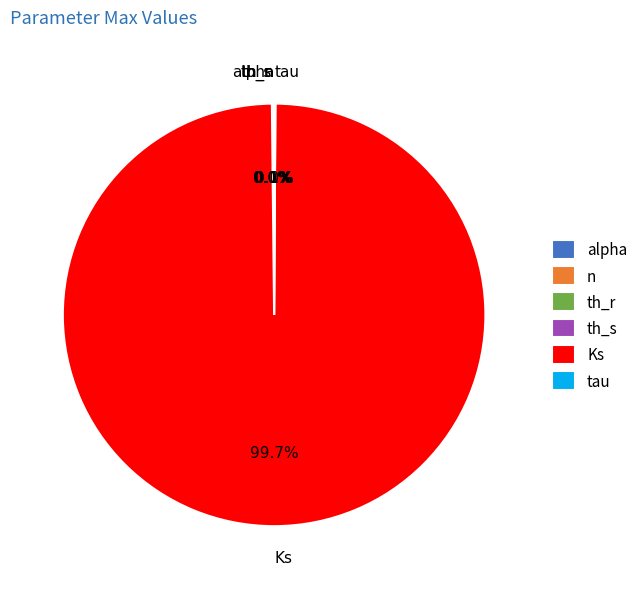

Which slice is the largest?

Ks